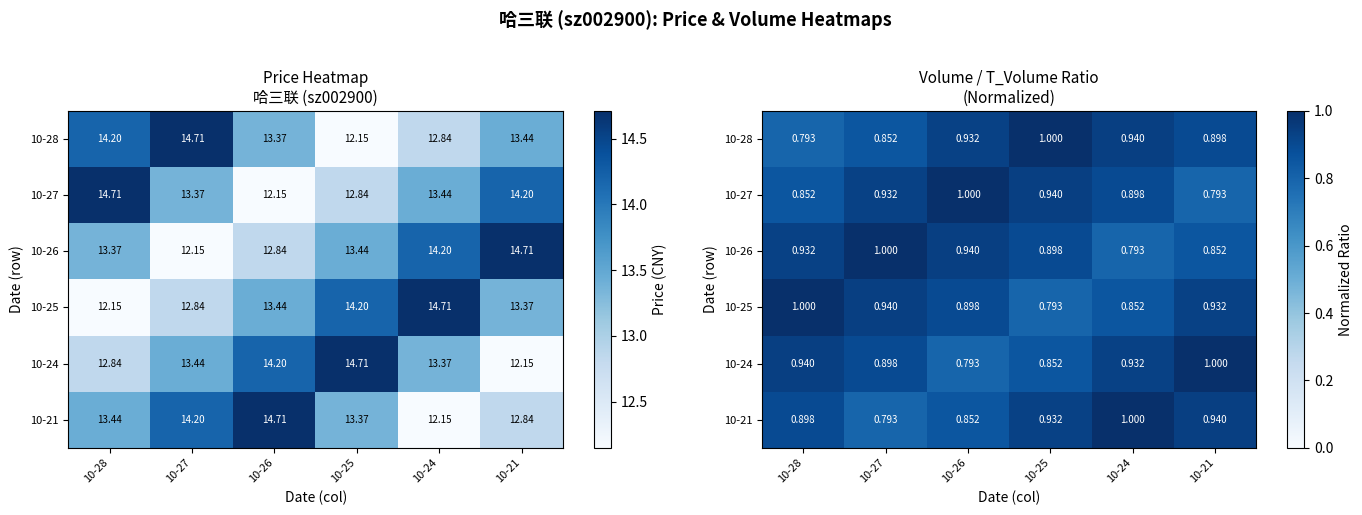

Rank the series by their maximum value, from lowest to highest.

10-28, 10-27, 10-26, 10-25, 10-24, 10-21